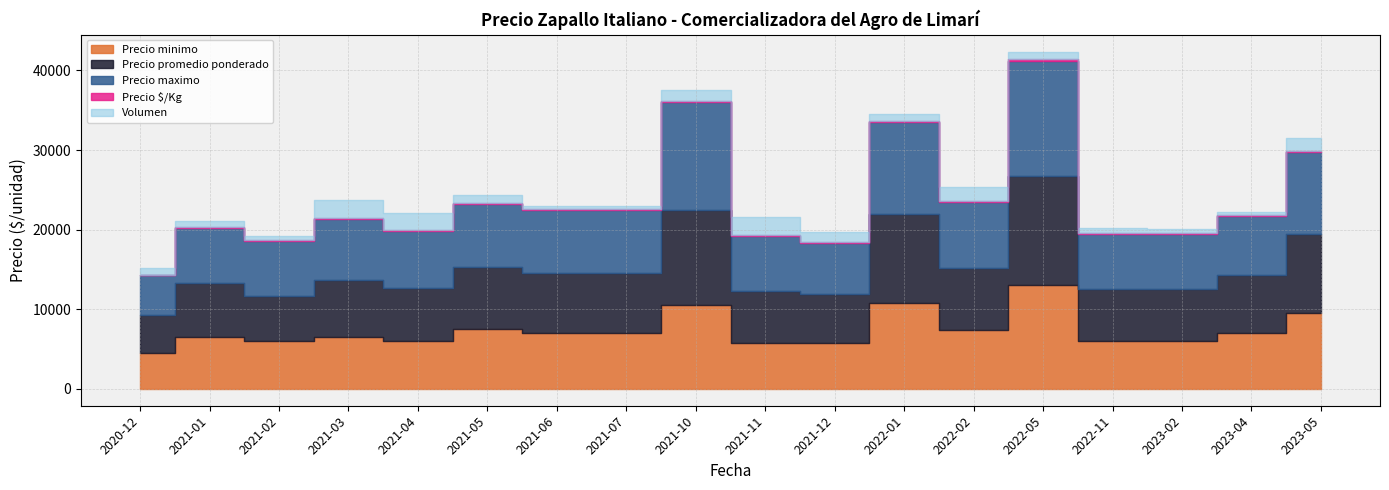

Which category has the highest value in the Volumen series?

2021-11